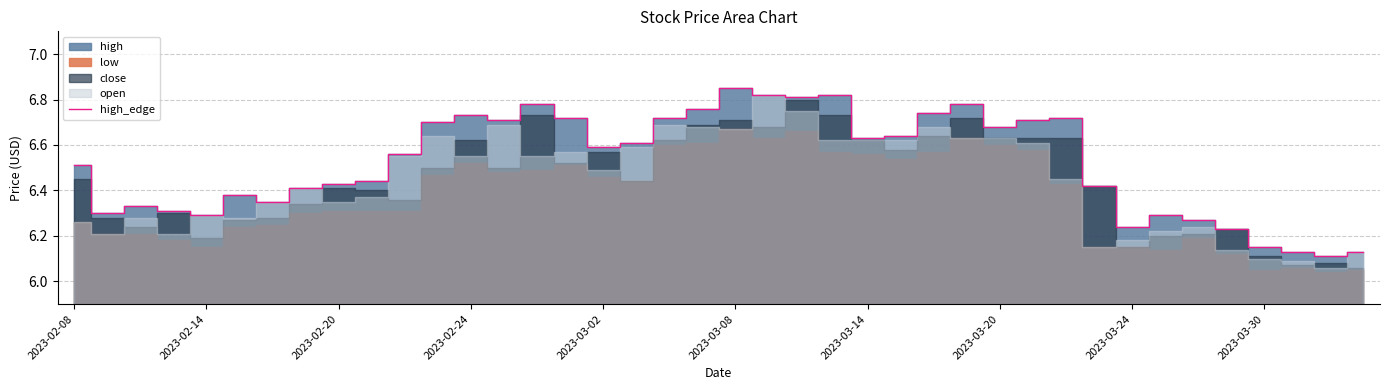

The high_edge series shows 6.3 at 2023-02-14. True or false?

True